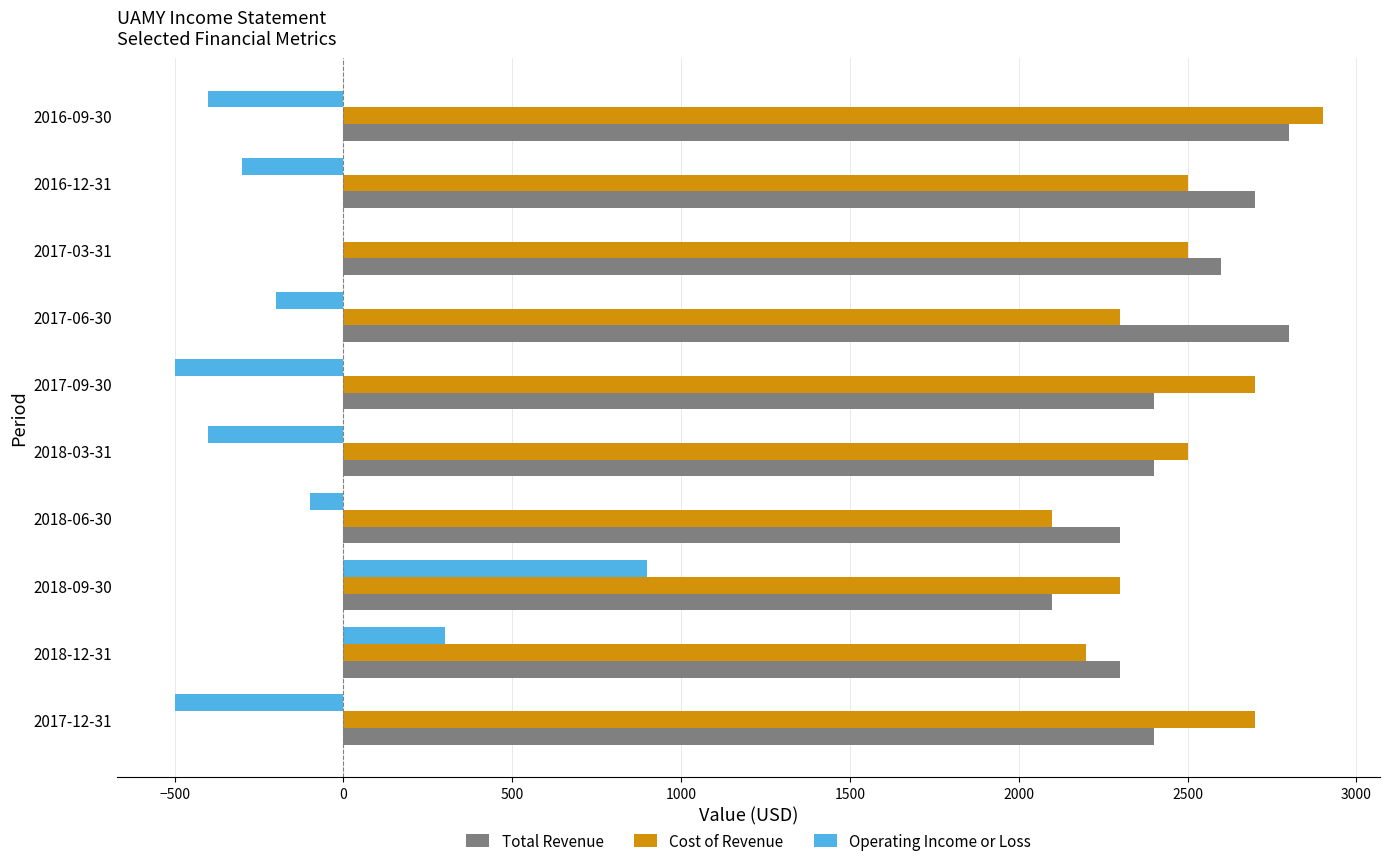

What is the sum of all Total Revenue values?

24800